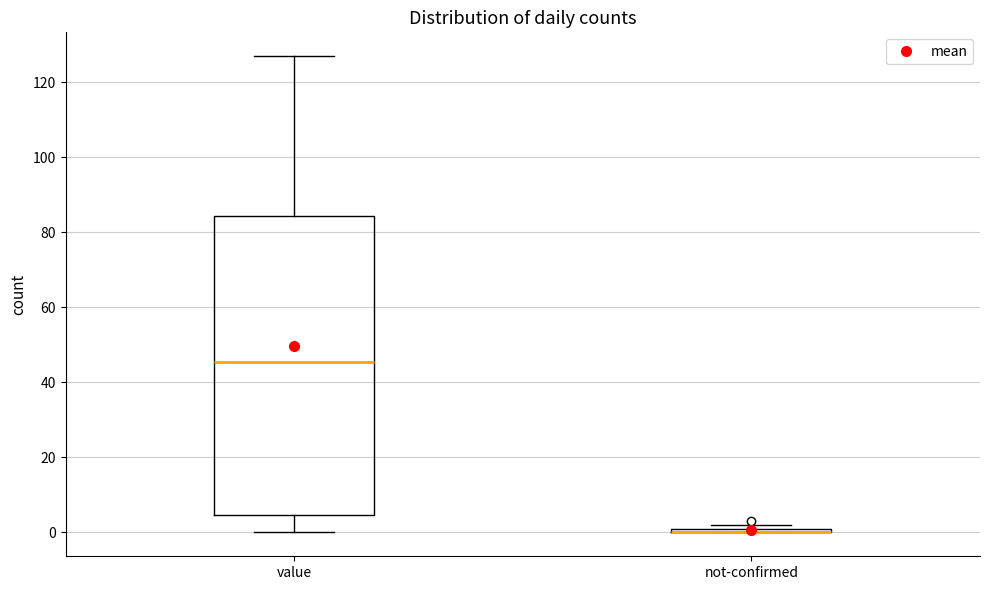

Where does the upper whisker of the box for value end on the y-axis? The values are not printed on the chart, so give them approximately, as read against the axis.

128